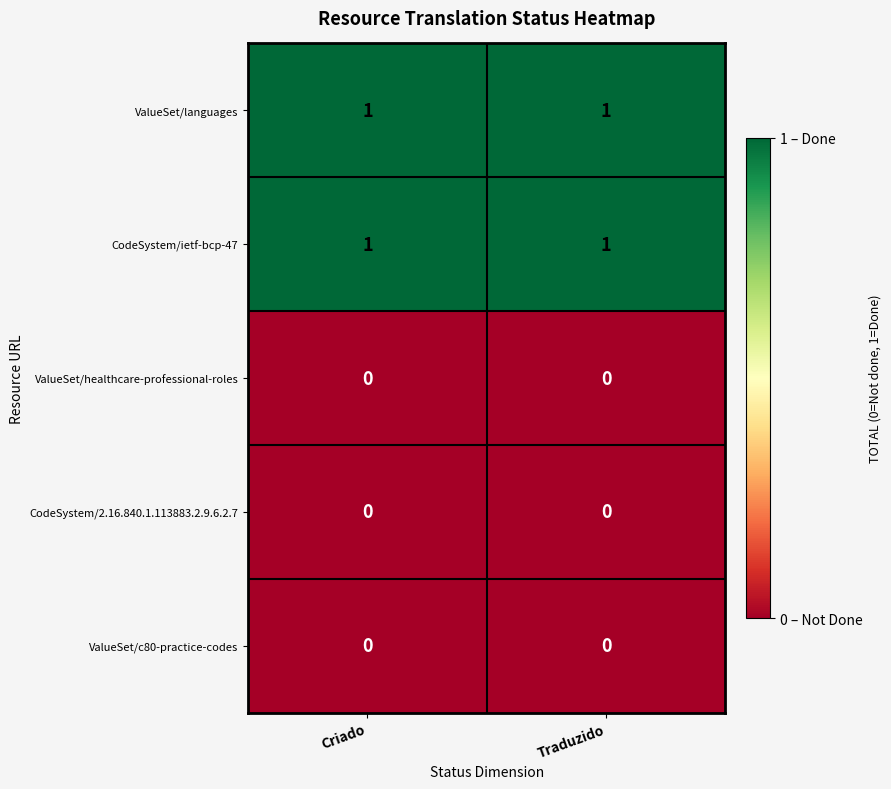

Is the value of ValueSet/languages at Traduzido greater than the value of CodeSystem/2.16.840.1.113883.2.9.6.2.7 at Criado?

Yes